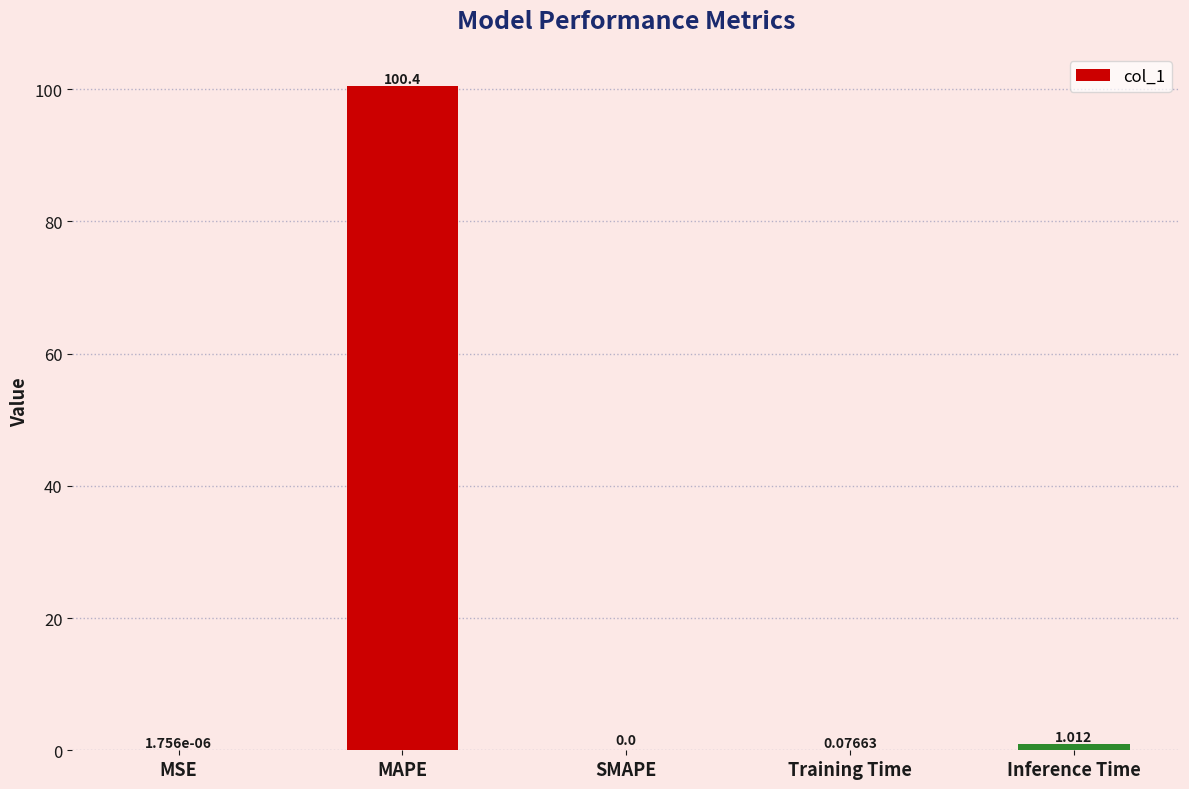

Where is the data nearest to the value 50?

Inference Time